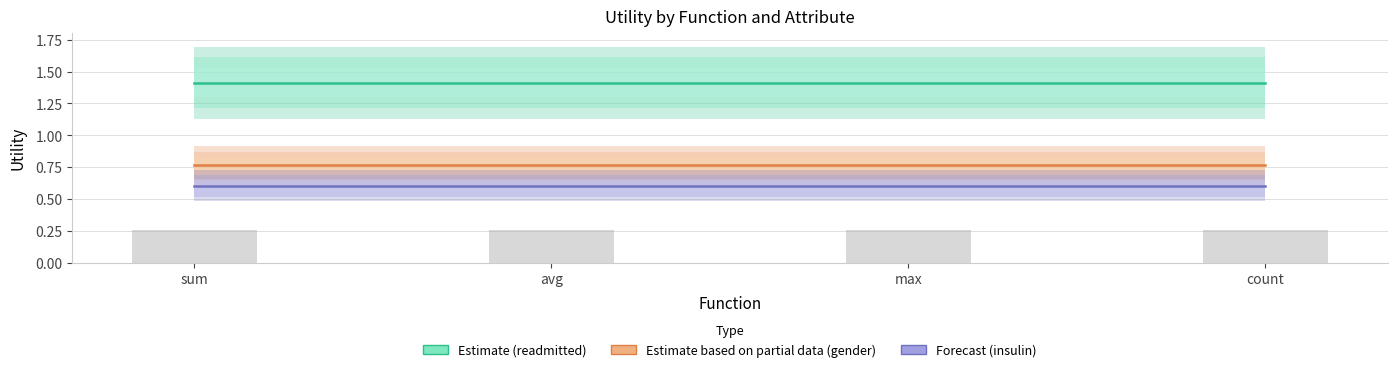

Which category has the lowest value across all series?

sum